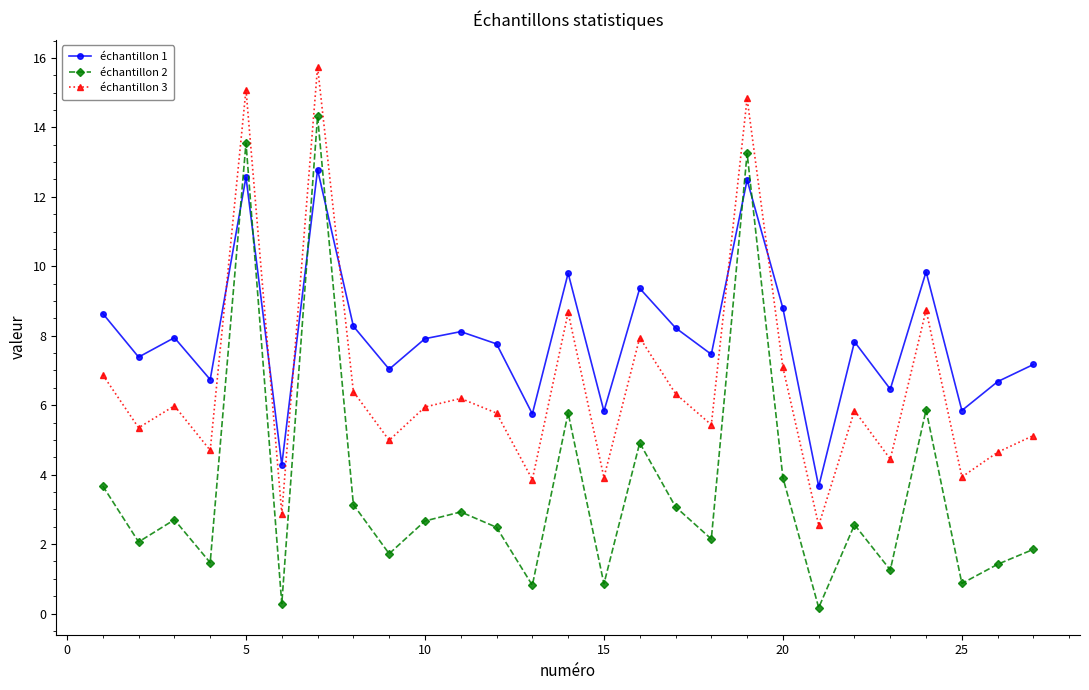

Rank the series by their average value, from lowest to highest.

échantillon 2, échantillon 3, échantillon 1